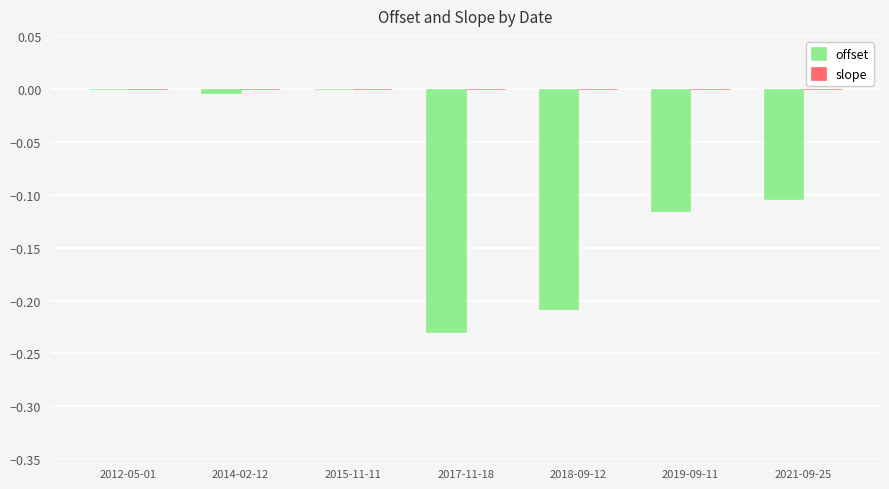

Between 2012-05-01 and 2018-09-12, which series saw the biggest shift?

offset